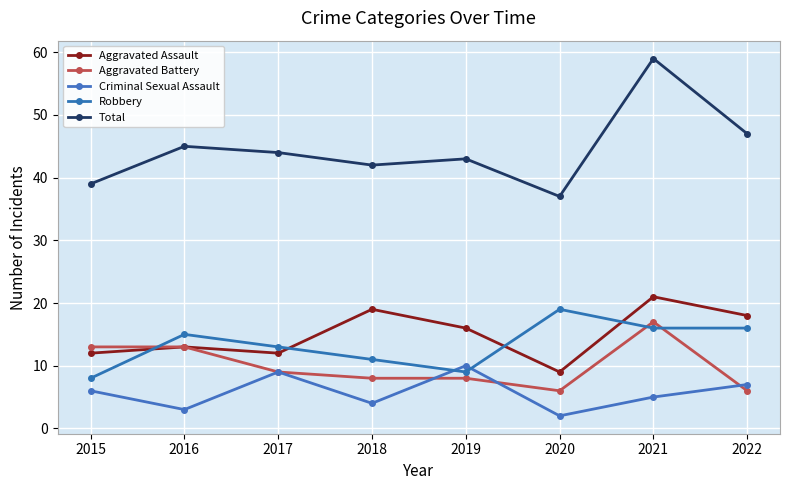

Which has a higher value, 2020 or 2021?

2021